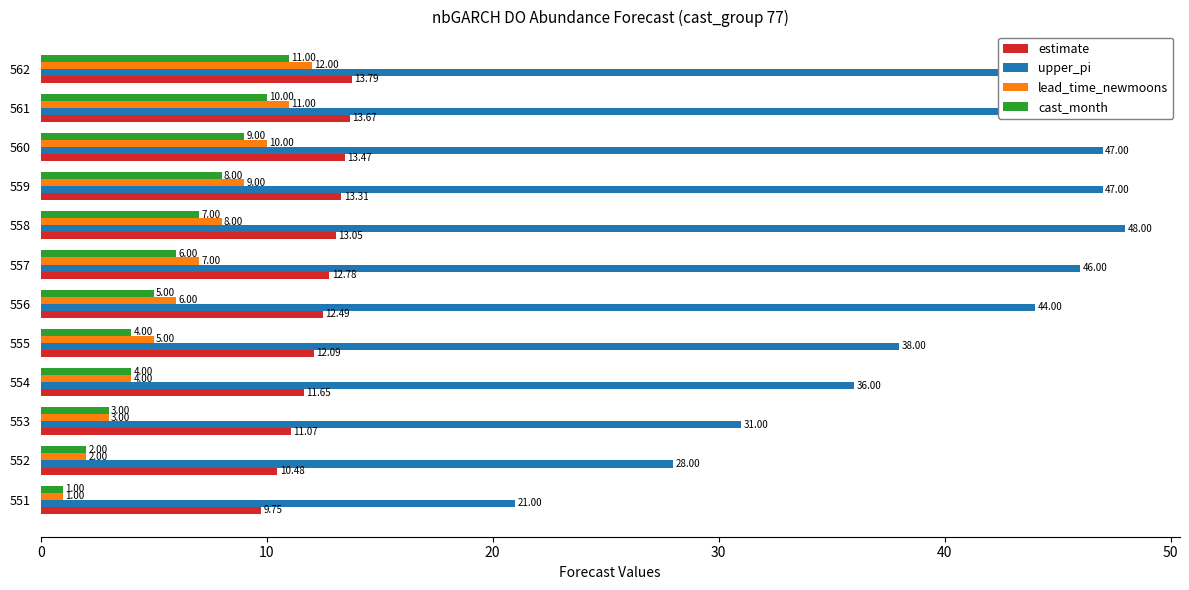

What is the label of the 5th bar from the right?

7